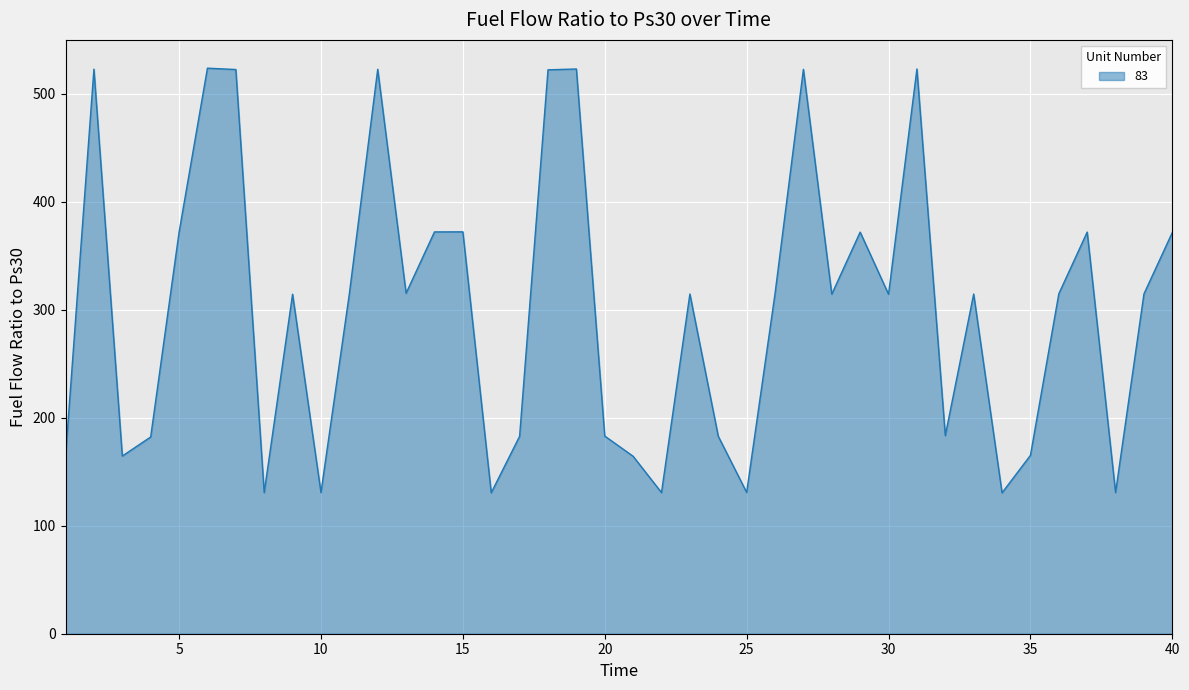

Is it true that the value at 20 is 299.3?

False